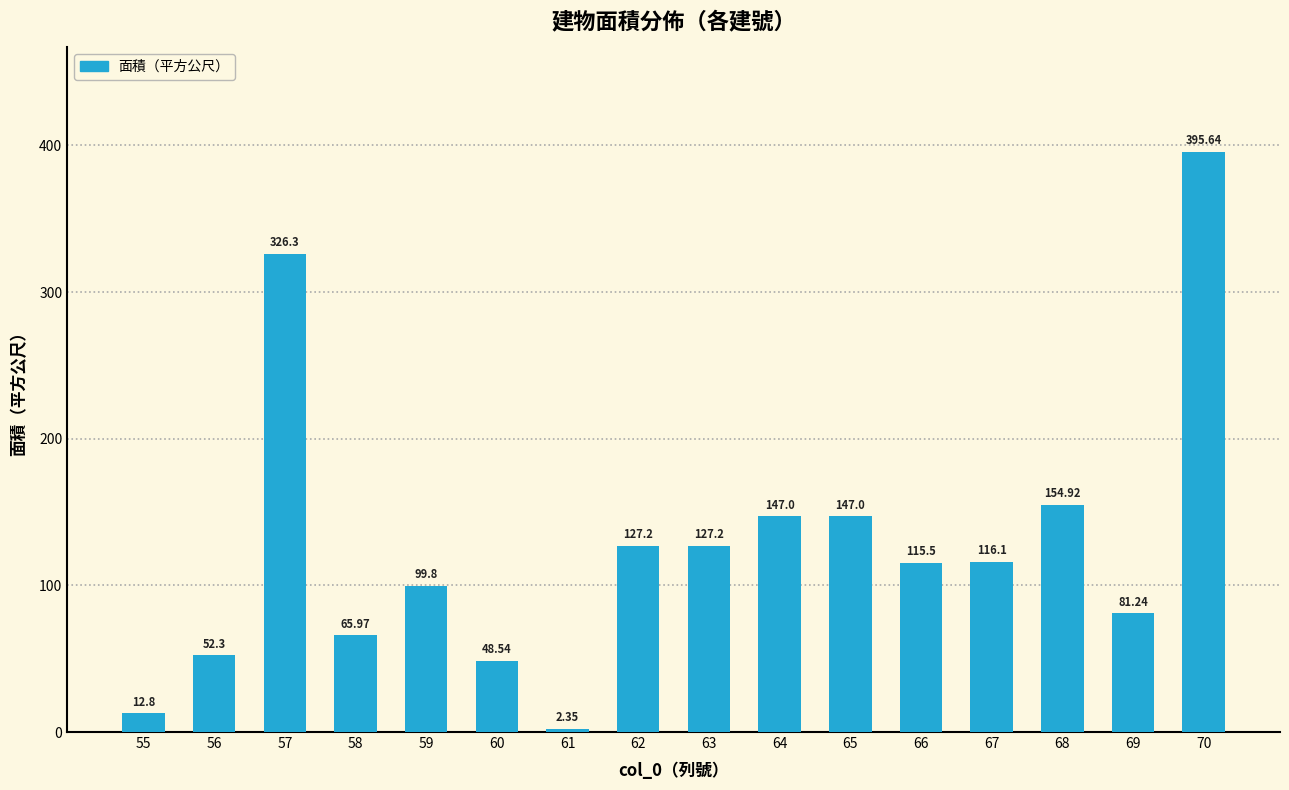

What is the value of the 2nd bar from the left?

52.3